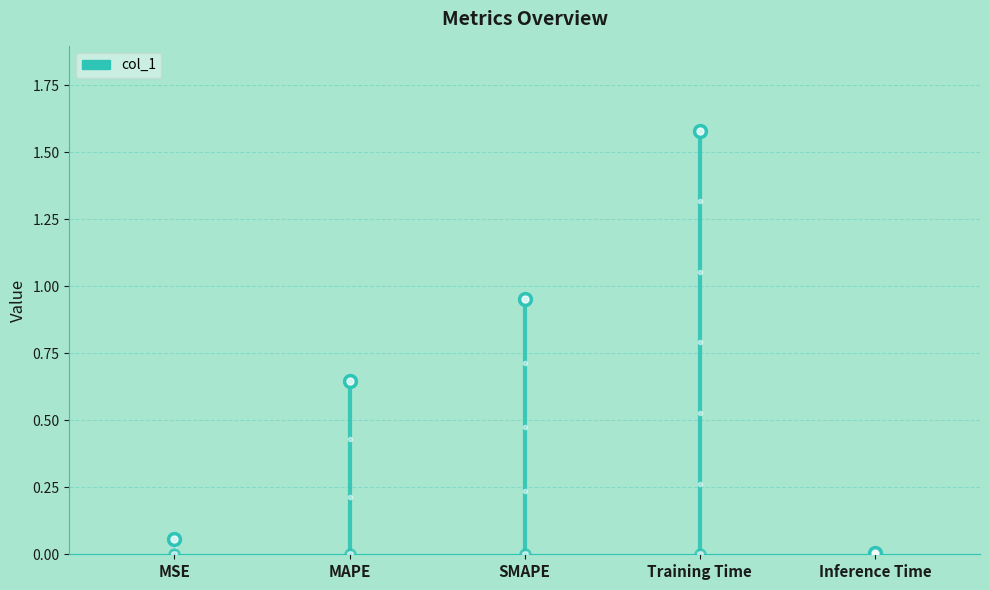

Which label corresponds to the largest value in the chart?

Training Time